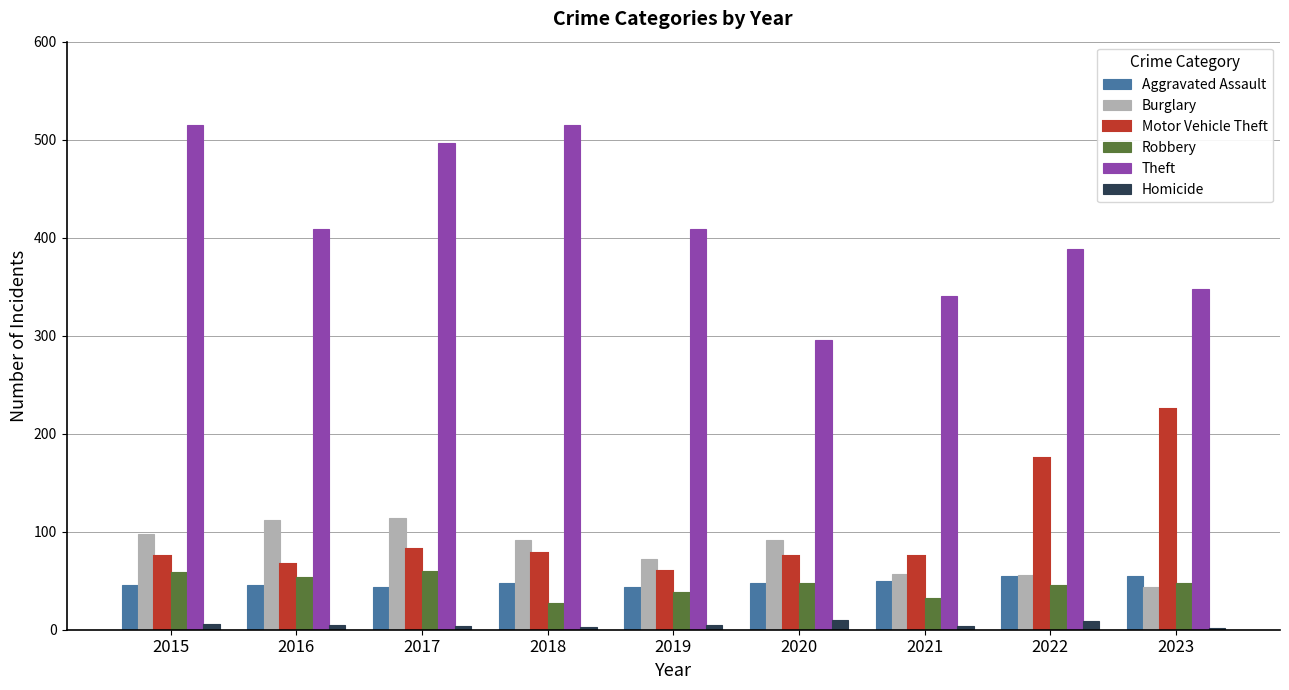

What is the difference between the maximum and minimum values in the Motor Vehicle Theft series?

165